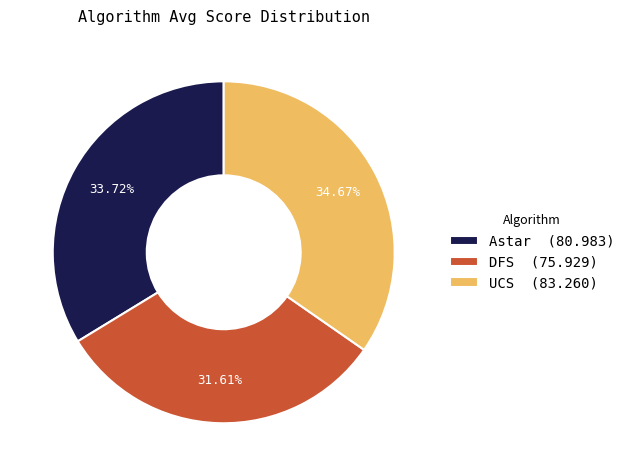

Between UCS and DFS, which is larger?

UCS